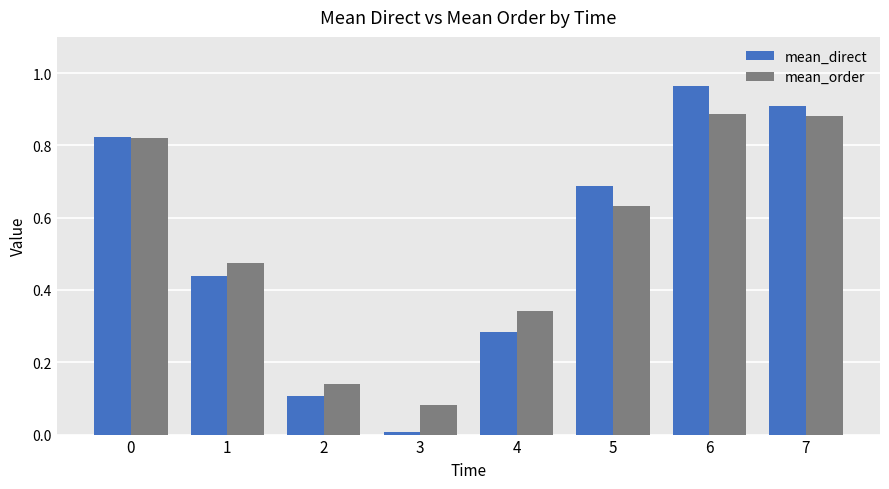

The mean_direct series shows 0.2 at 0. True or false?

False